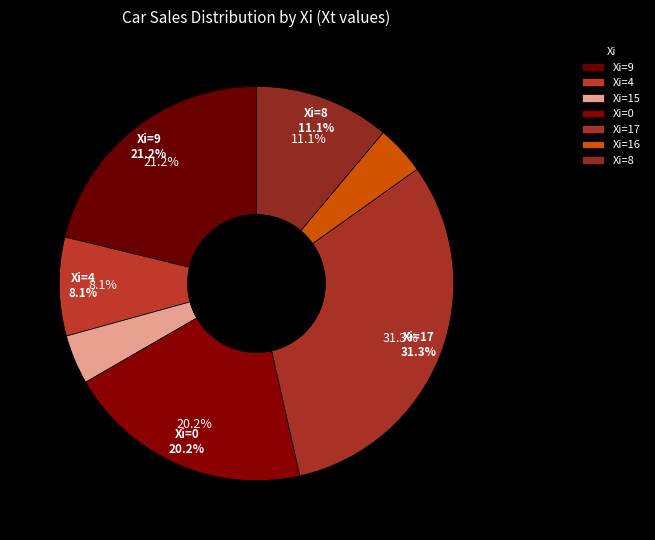

True or false: 15 accounts for 9% of the total.

False